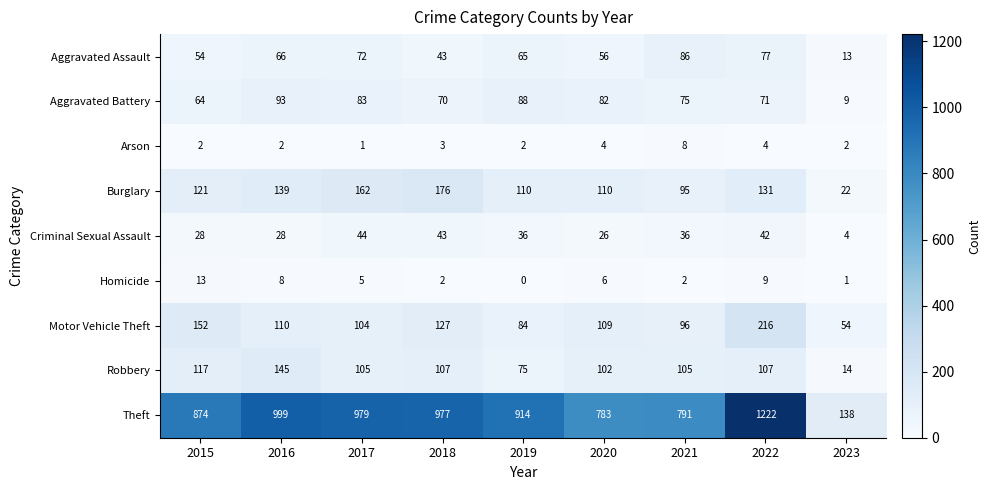

At which label is Homicide closest to 6?

2020